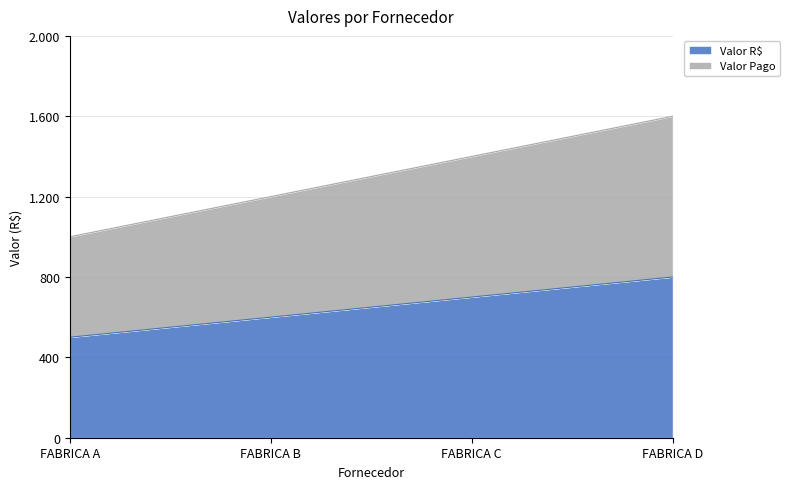

Count the number of categories in the chart.

4